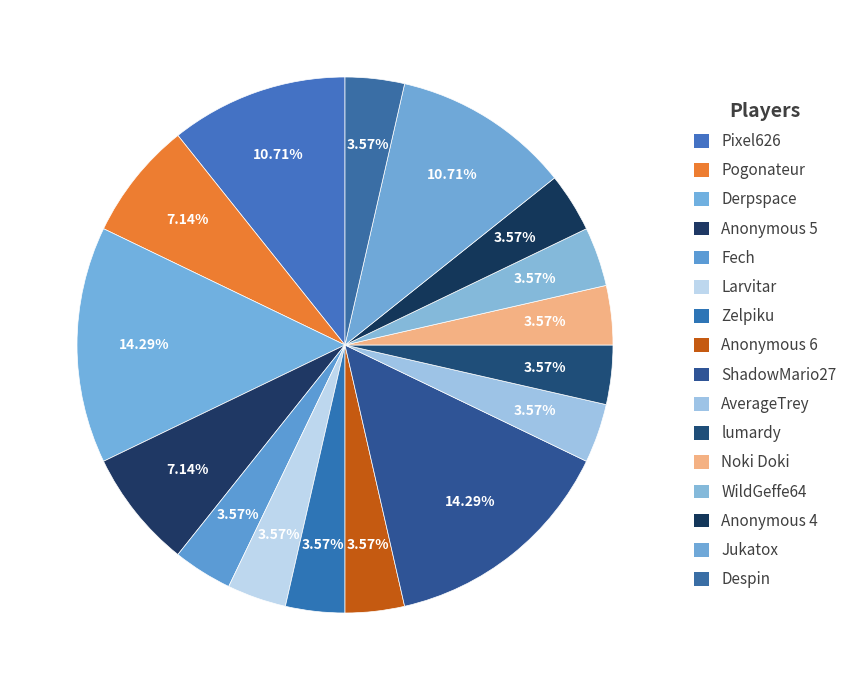

Is lumardy the majority of the pie?

No